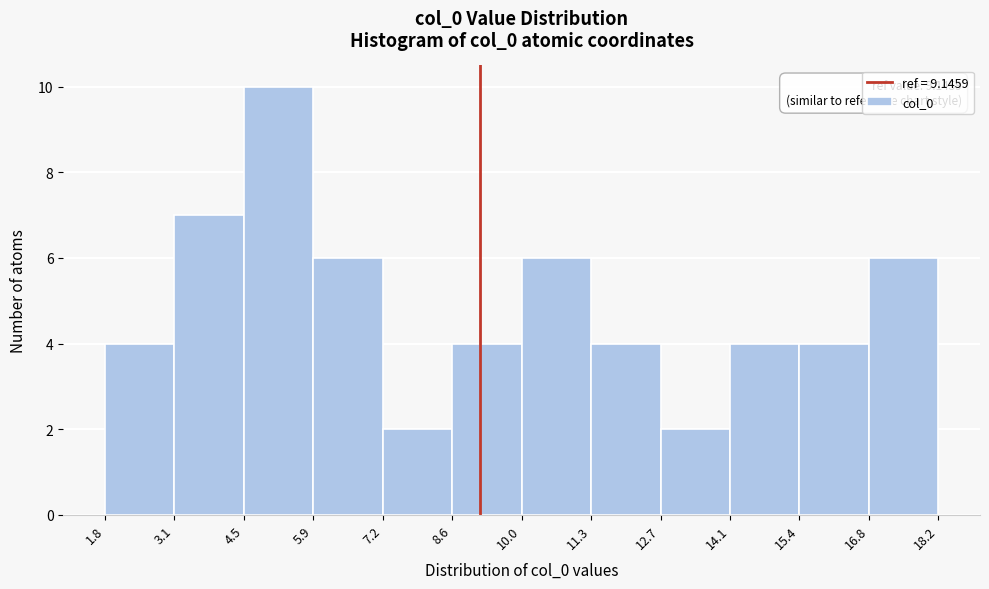

Over which range of the x-axis is the bar tallest?

4.5 to 5.9